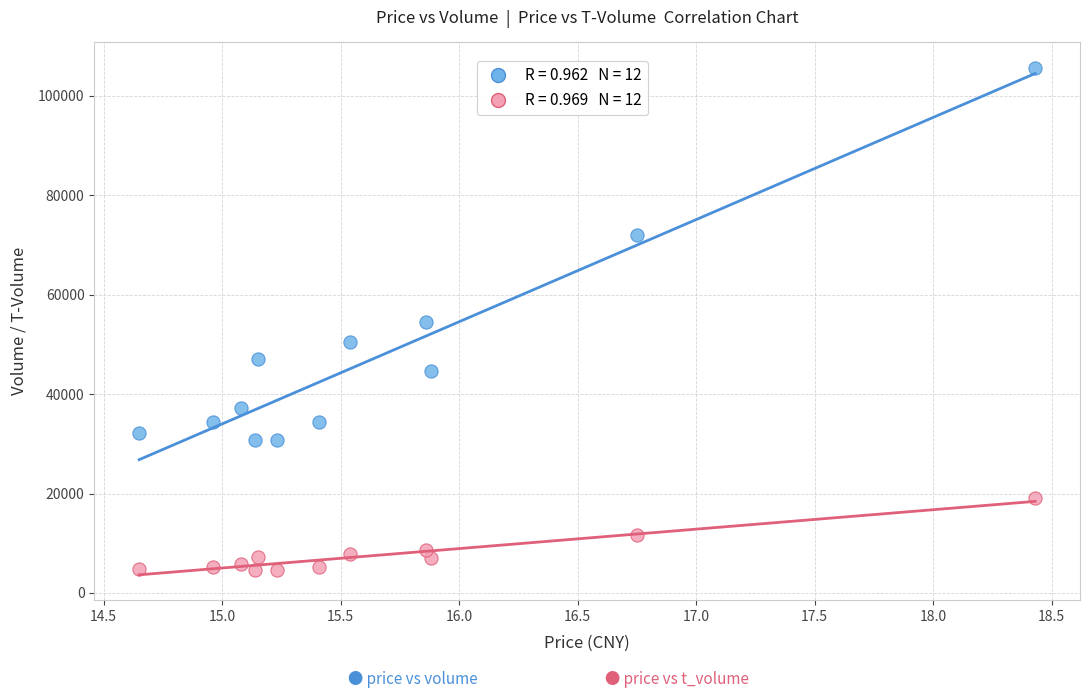

Across all data points, what is the range of Y values (max minus min)?

101034